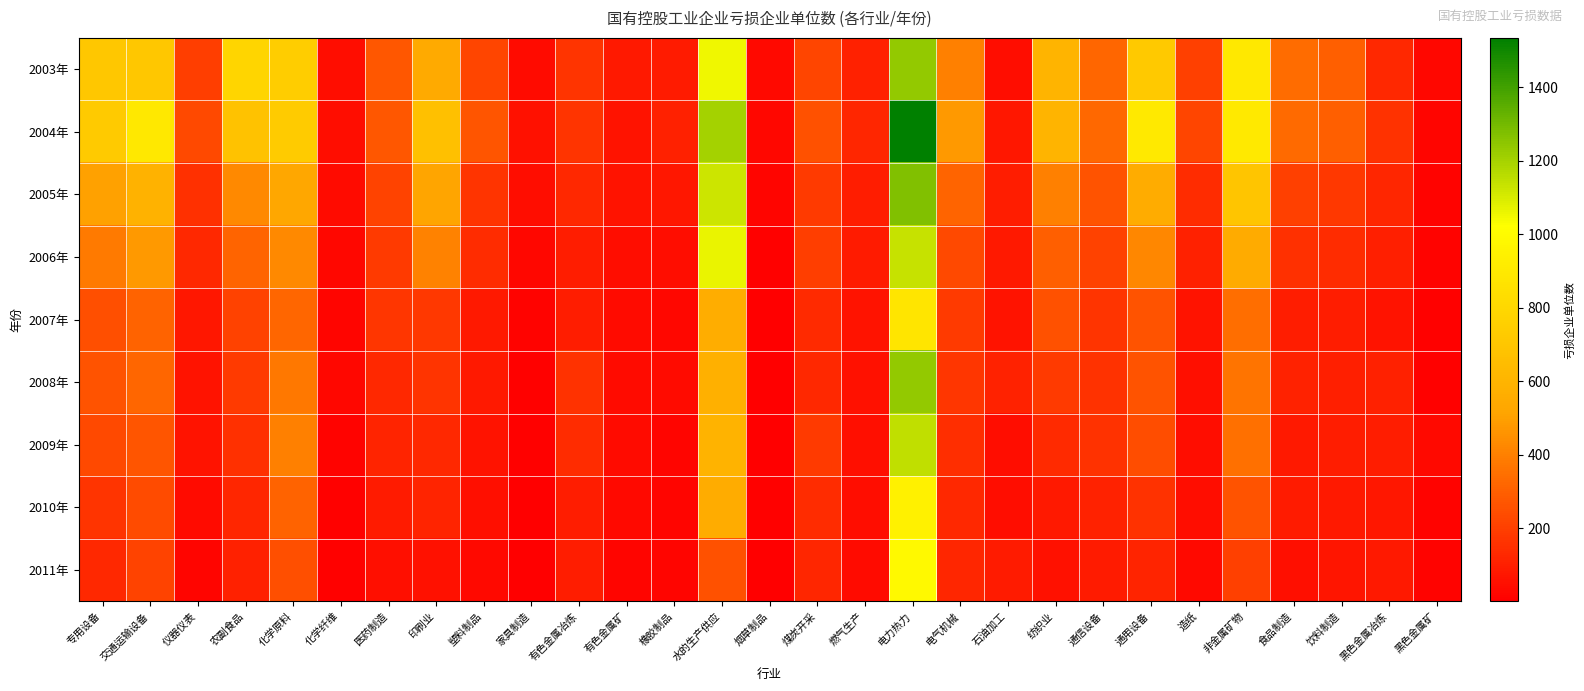

At which category is the sum across all series the highest?

电力热力